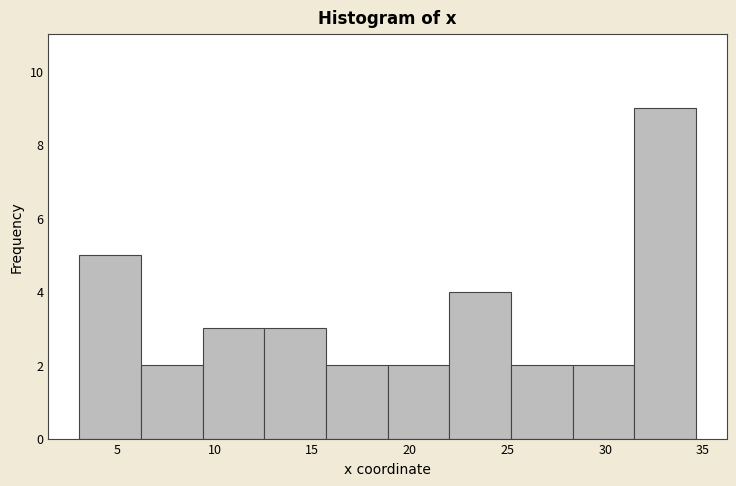

Reading left to right, list every bar in this chart as the range it spans on the x-axis followed by its height. Neither the bar edges nor the heights are printed on the chart, so give them approximately, as read against the axes.

3.0 to 6.0: 5
6.0 to 9.5: 2
9.5 to 12.5: 3
12.5 to 15.5: 3
15.5 to 19.0: 2
19.0 to 22.0: 2
22.0 to 25.0: 4
25.0 to 28.5: 2
28.5 to 31.5: 2
31.5 to 34.5: 9